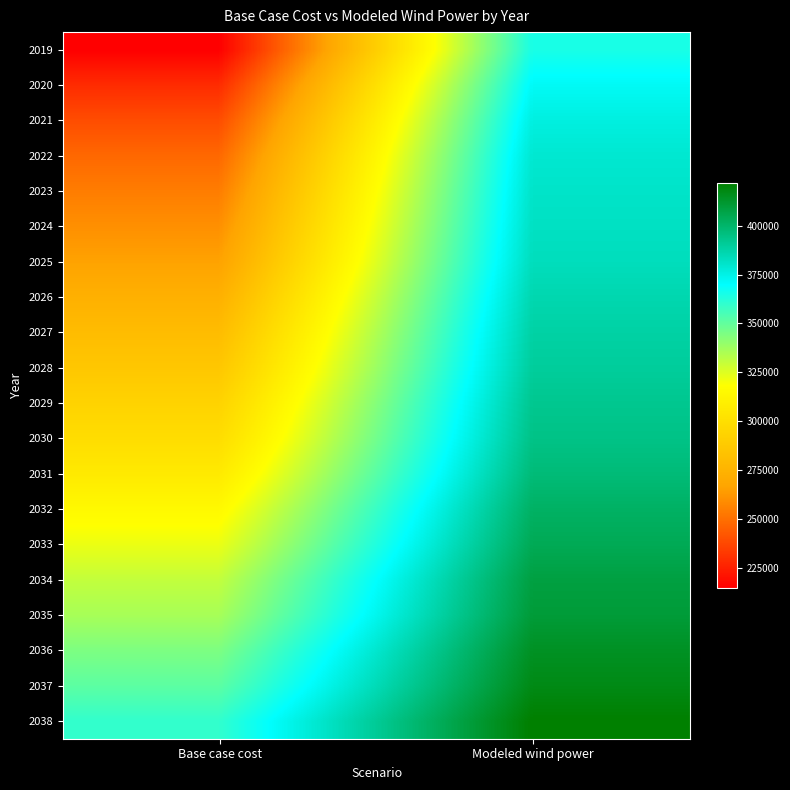

Reading right to left, what are all the values shown in this chart?

2019: Modeled wind power=364978.0	Base case cost=215026.4
2020: Modeled wind power=371735.0	Base case cost=228773.2
2021: Modeled wind power=376130.1	Base case cost=239247.7
2022: Modeled wind power=379150.3	Base case cost=247765.3
2023: Modeled wind power=380752.2	Base case cost=254284.6
2024: Modeled wind power=381968.6	Base case cost=260166.9
2025: Modeled wind power=383326.6	Base case cost=266104.3
2026: Modeled wind power=385918.6	Base case cost=273517.6
2027: Modeled wind power=388114.6	Base case cost=280289.3
2028: Modeled wind power=389898.8	Base case cost=286405.6
2029: Modeled wind power=392377.7	Base case cost=293301.2
2030: Modeled wind power=394179.8	Base case cost=299117.0
2031: Modeled wind power=397186.5	Base case cost=306551.7
2032: Modeled wind power=401228.2	Base case cost=315111.3
2033: Modeled wind power=404179.3	Base case cost=322345.7
2034: Modeled wind power=408169.6	Base case cost=330712.6
2035: Modeled wind power=409954.6	Base case cost=336153.7
2036: Modeled wind power=414202.0	Base case cost=344643.0
2037: Modeled wind power=417158.5	Base case cost=351287.0
2038: Modeled wind power=421667.5	Base case cost=359909.3